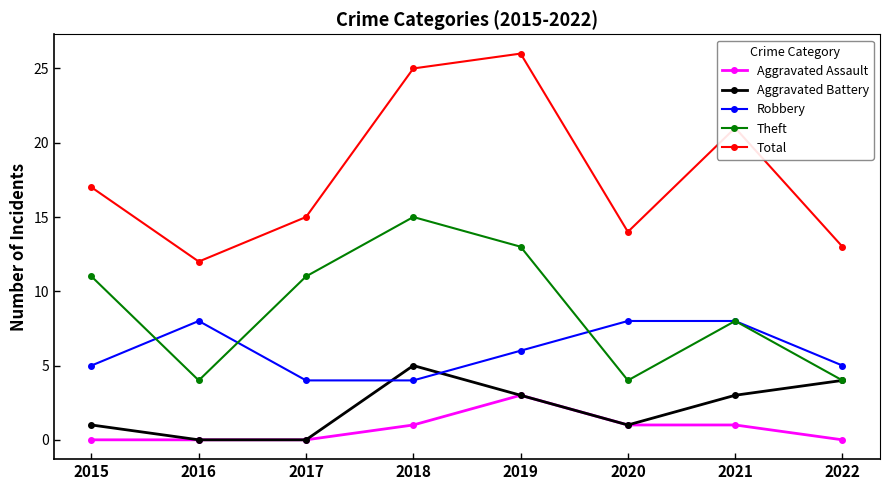

How many Robbery values are between 5 and 8?

6